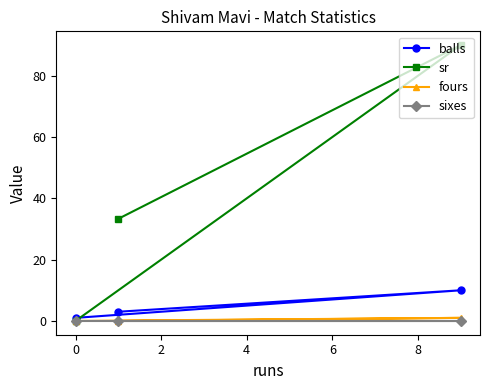

What is the maximum value shown in the chart?

90.0